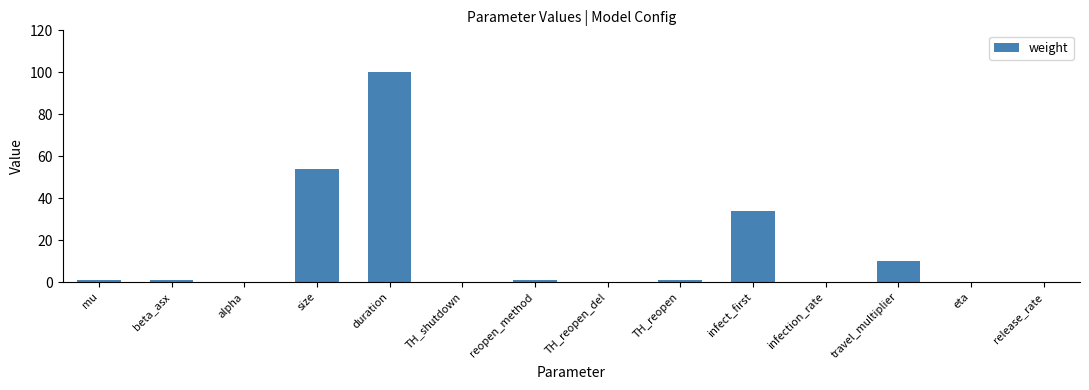

What is the sum of all values?

201.9